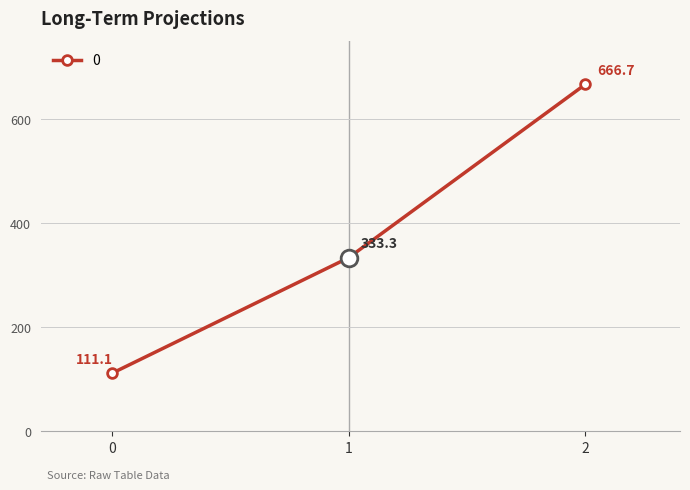

Reading left to right, what are all the values shown in this chart?

111.1	333.3	666.7